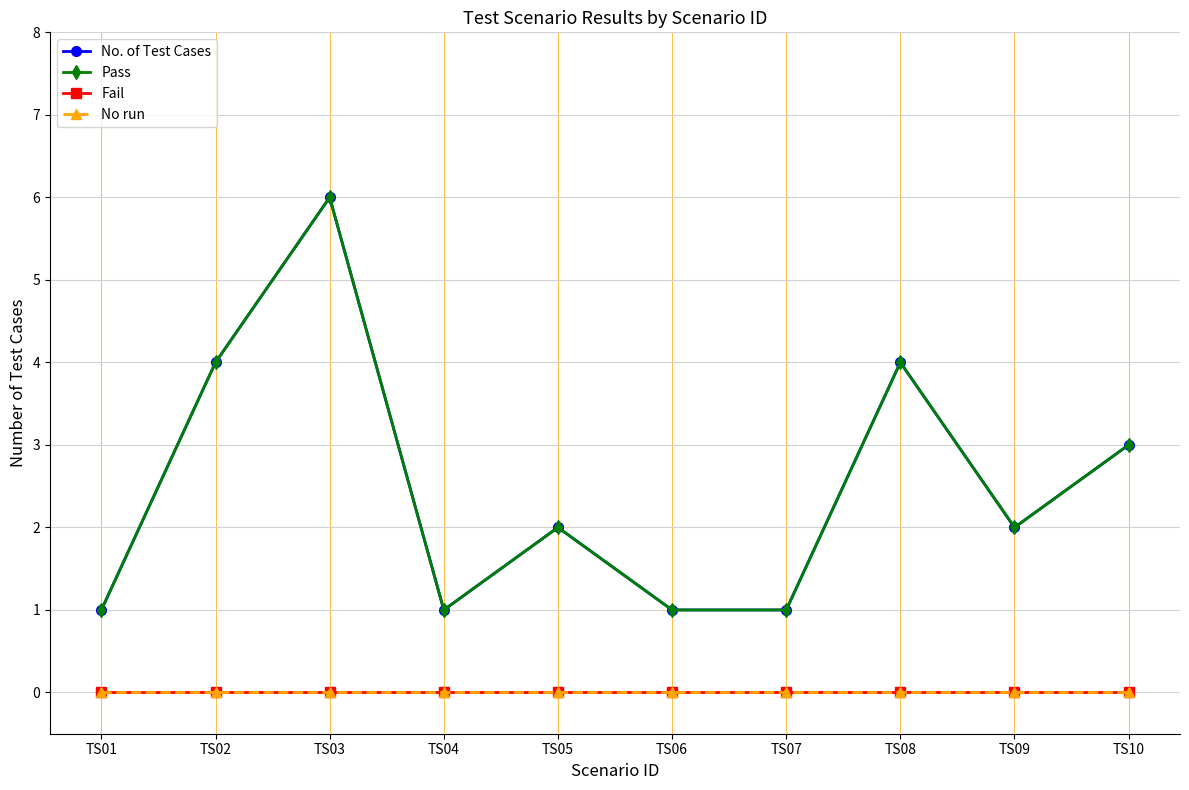

Is this an area chart (filled region under the line)?

No